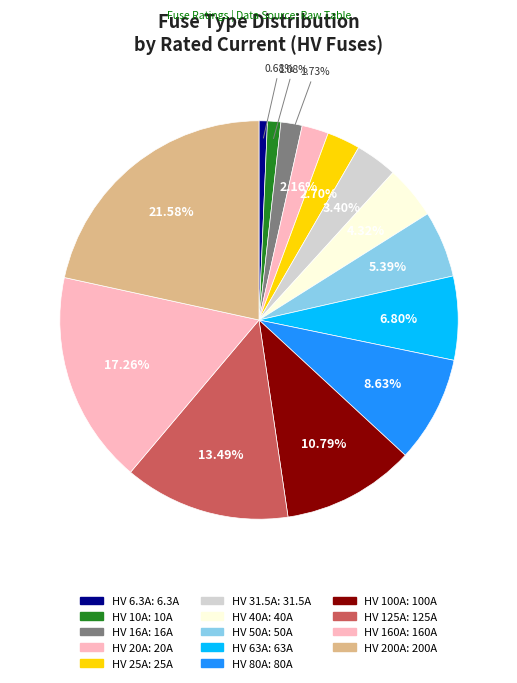

Is HV 6.3A the majority of the pie?

No